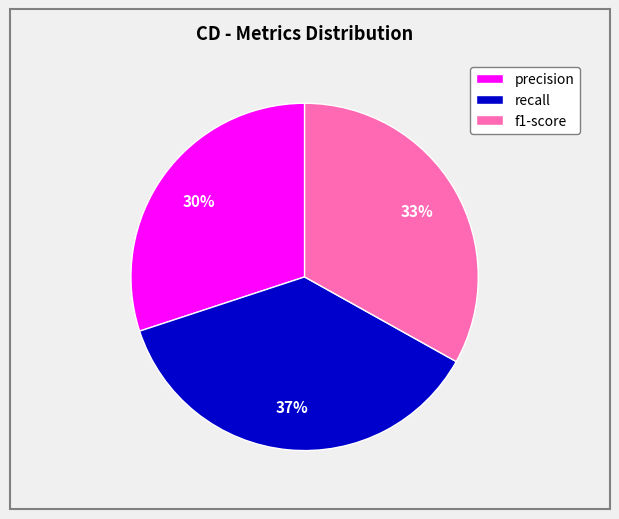

Combined, do recall and precision account for over 50%?

Yes